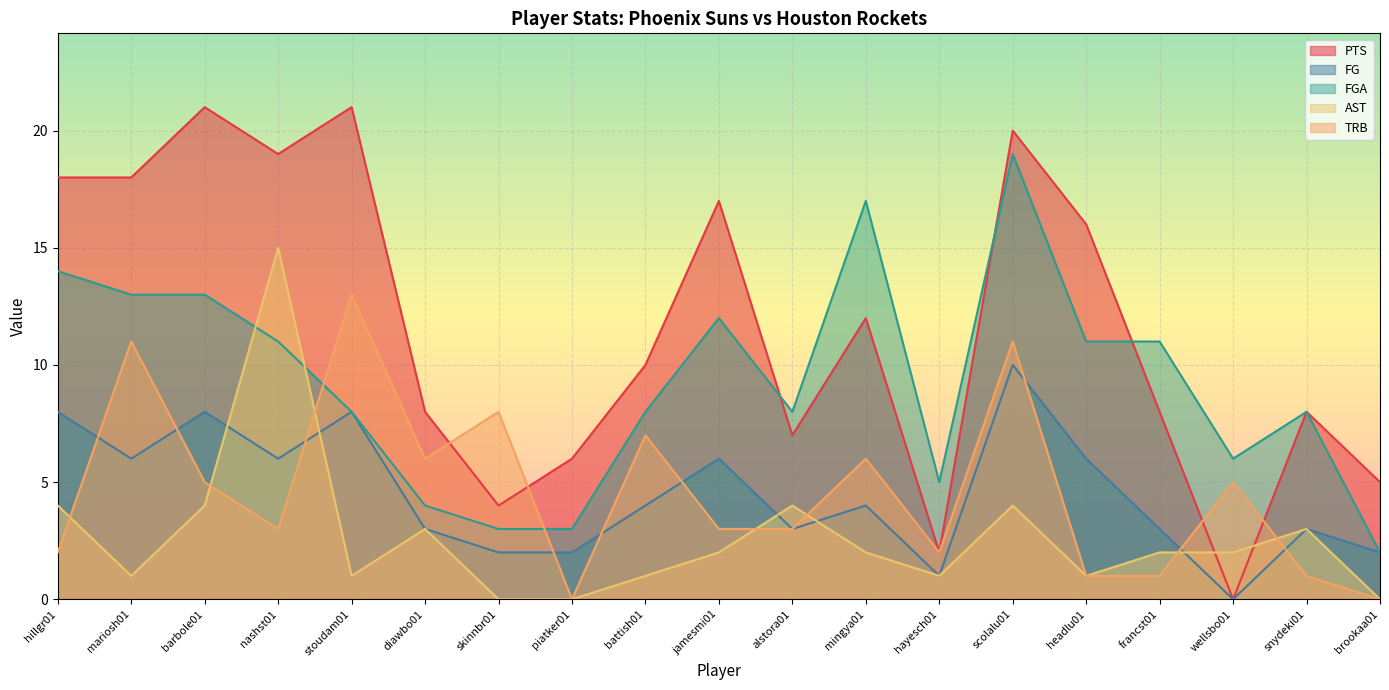

Which category has the highest value in the AST series?

nashst01